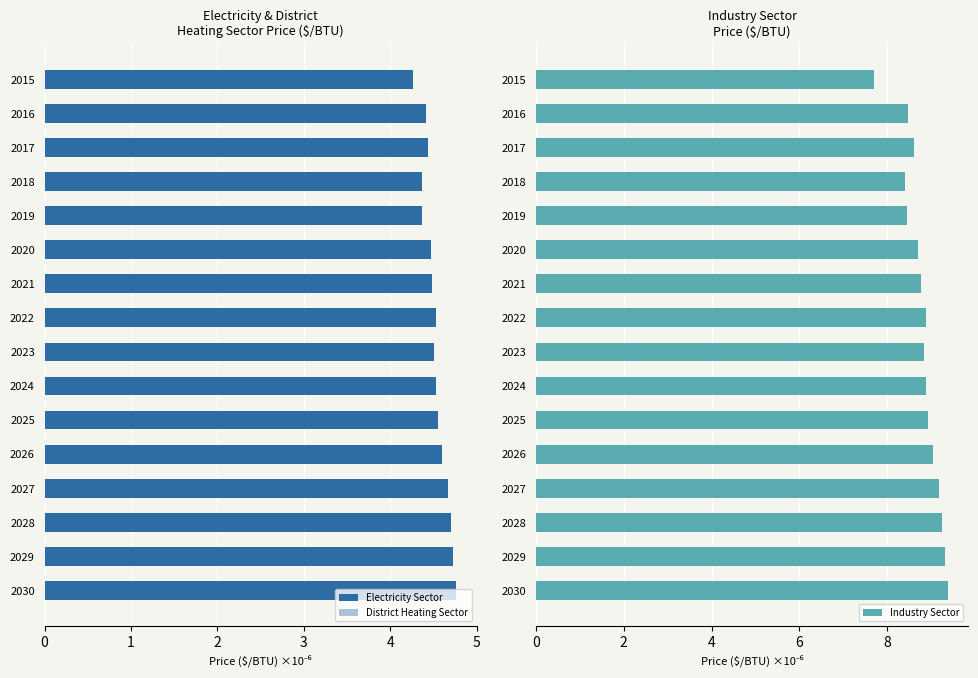

How many series are shown in this chart?

3